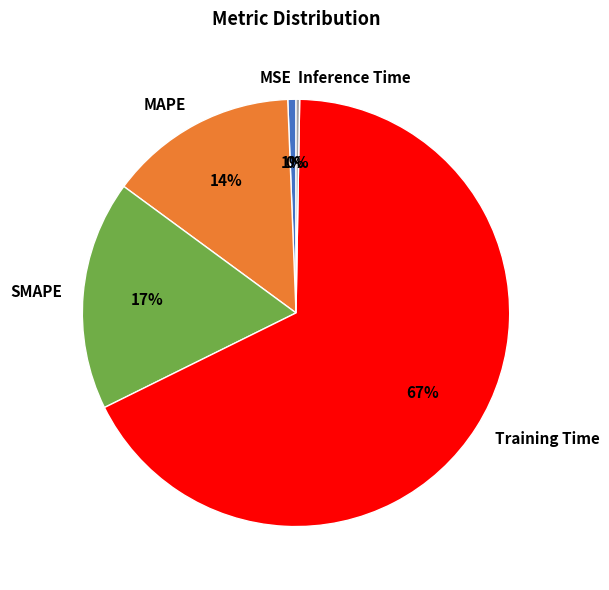

Is Training Time the majority of the pie?

Yes